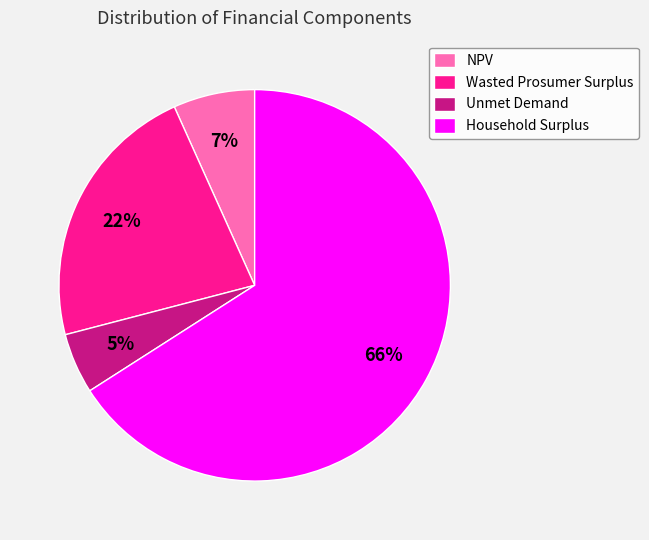

Count the number of slices in the pie.

4